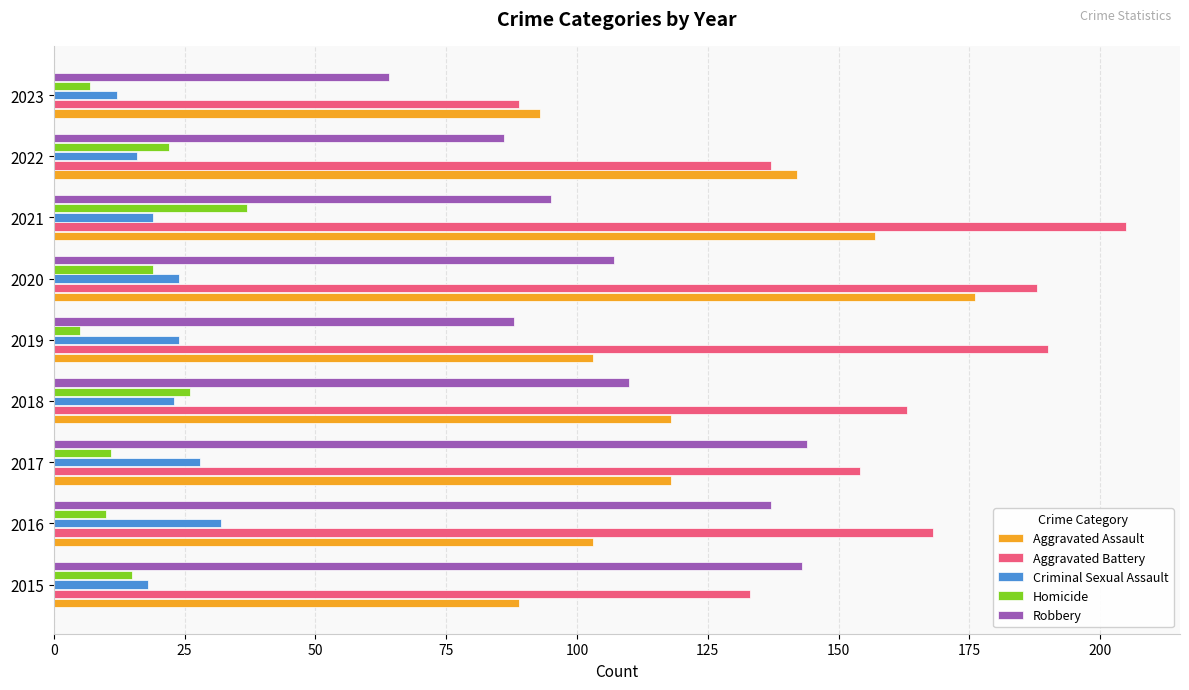

Which series has the widest spread of values?

Aggravated Battery